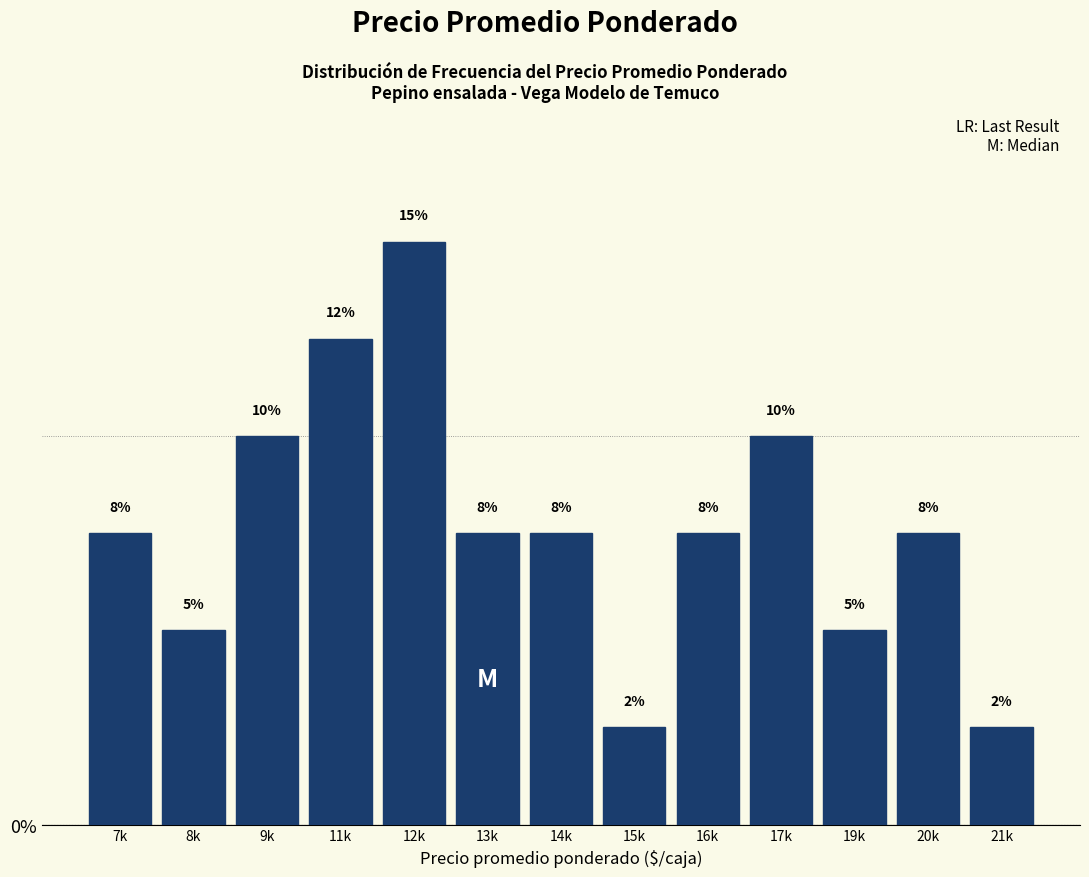

Are the bars horizontal?

No